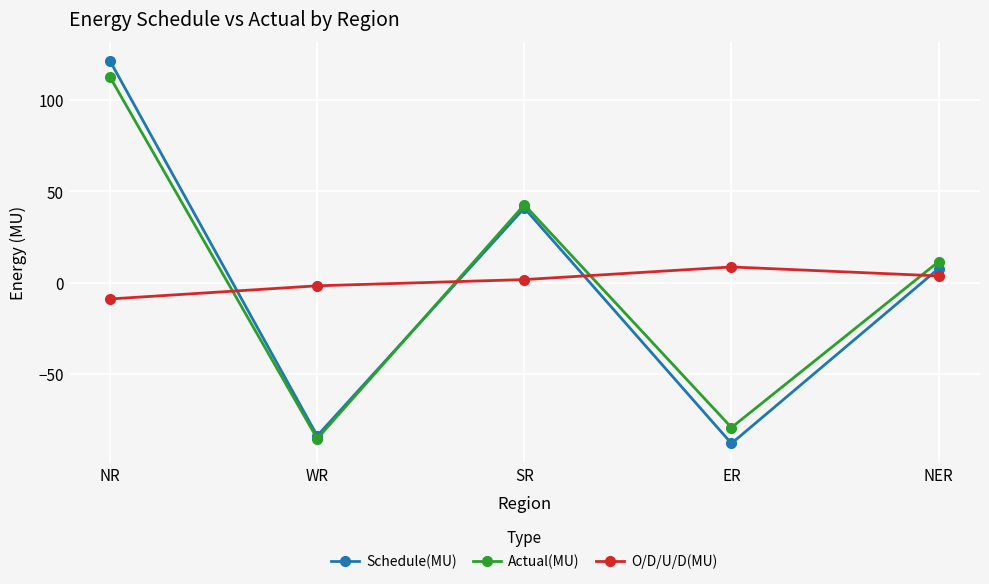

The O/D/U/D(MU) series shows 1.8 at SR. True or false?

True